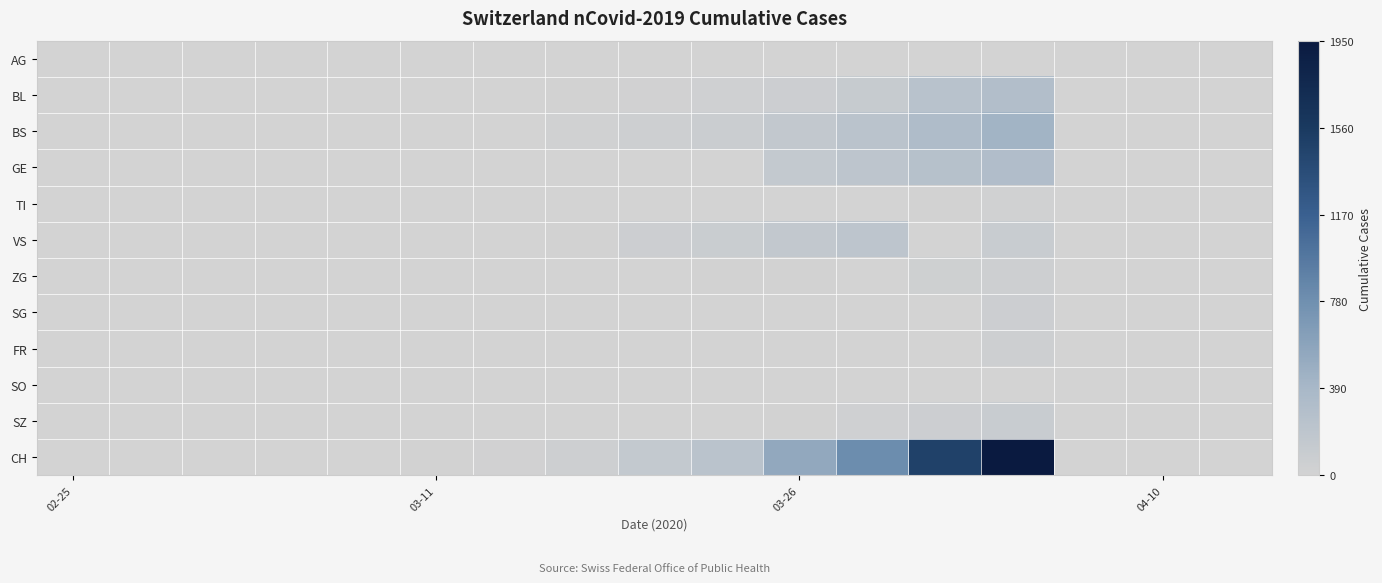

Reading left to right, list all the values displayed in this chart.

AG: 0	0	0	0	0	2	0	4	0	0	0	0	0	0	0	0	0
BL: 0	0	0	0	0	2	2	13	18	35	65	115	249	298	0	0	0
BS: 0	0	0	0	0	4	4	25	46	78	155	228	323	434	0	0	0
GE: 0	0	0	0	0	0	0	0	0	0	144	193	260	305	0	0	0
TI: 0	0	0	0	0	0	0	0	0	1	2	3	13	26	0	0	0
VS: 0	0	0	0	0	0	5	9	62	91	148	203	0	95	0	0	0
ZG: 0	0	0	0	0	0	0	0	5	10	15	0	40	46	0	0	0
SG: 0	0	0	0	0	0	0	0	0	0	0	0	0	62	0	0	0
FR: 0	0	0	0	0	0	0	0	0	0	0	0	0	49	0	0	0
SO: 0	0	0	0	0	0	0	0	0	0	0	0	0	0	0	0	0
SZ: 0	0	0	0	0	0	0	0	0	0	10	33	65	92	0	0	0
CH: 0	0	0	0	1	11	17	54	138	222	546	800	1478	1950	0	0	0